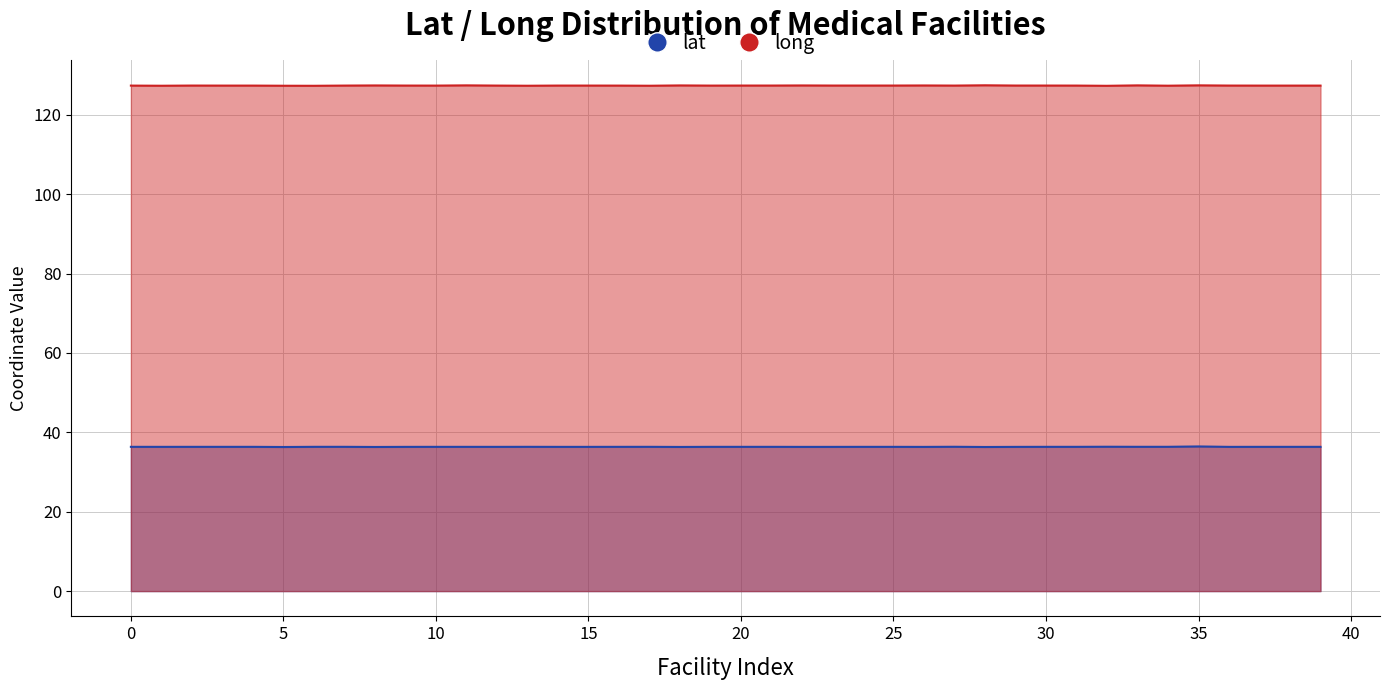

Where is lat nearest to the value 36?

5